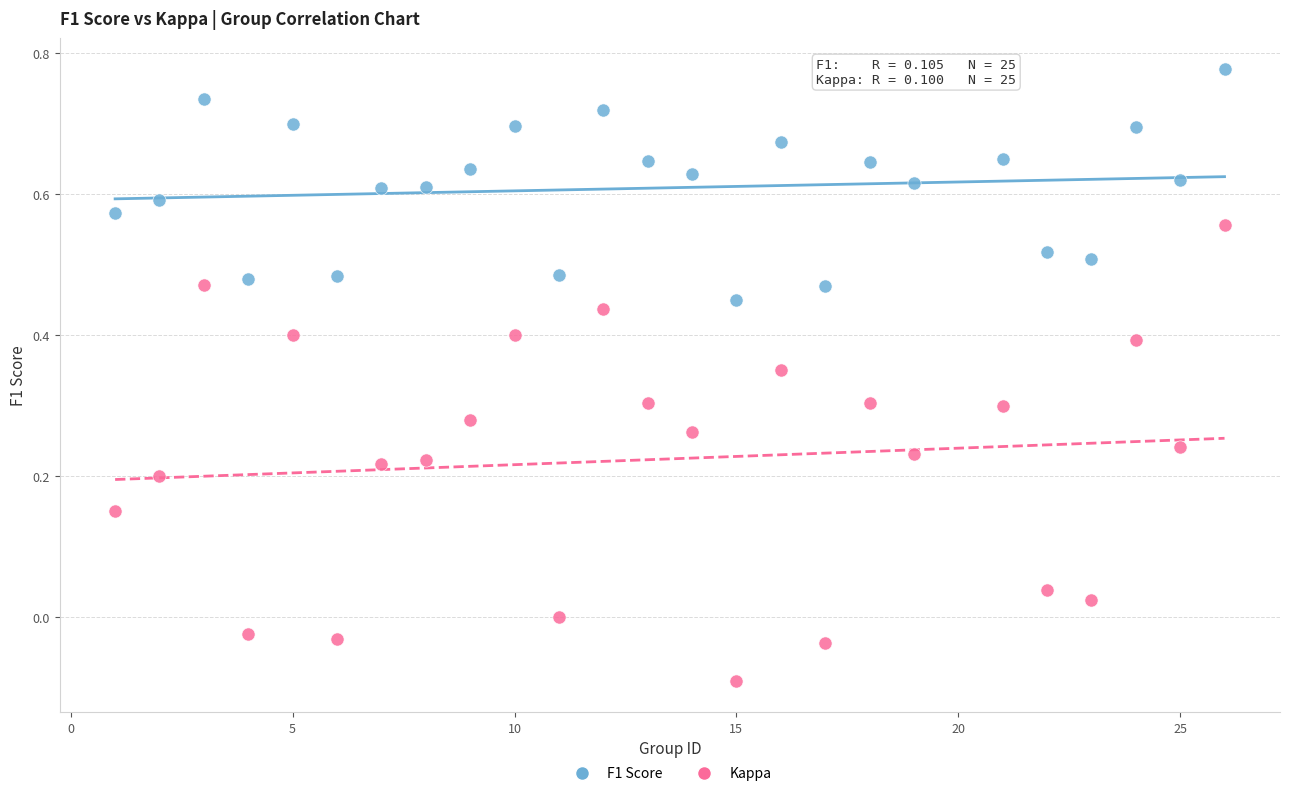

Which series reaches the maximum Y coordinate?

F1 Score